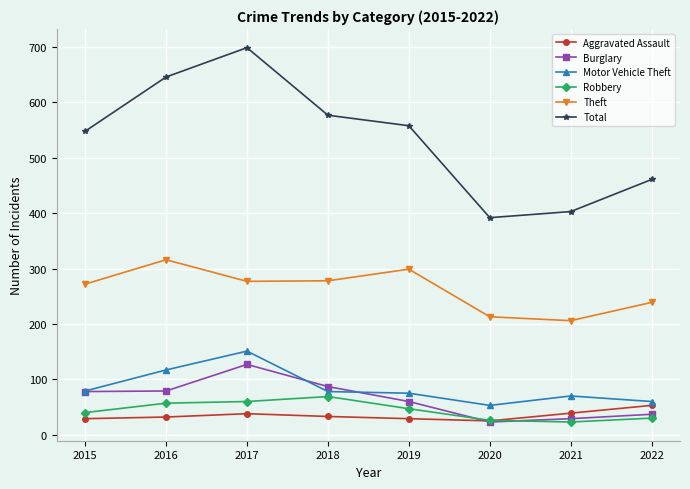

At how many categories does at least one series exceed 279?

8